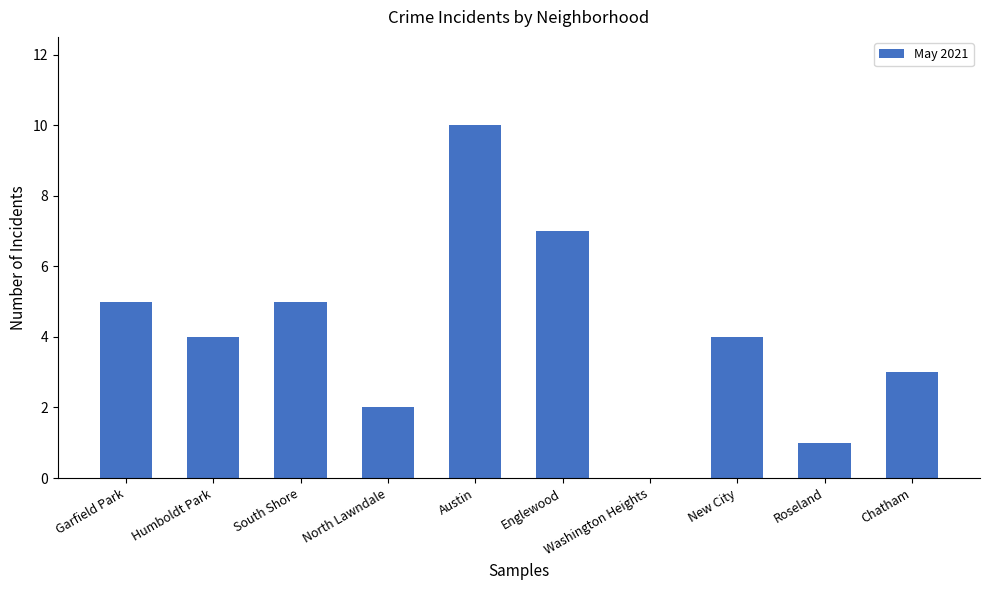

The value at Austin is 10. True or false?

True